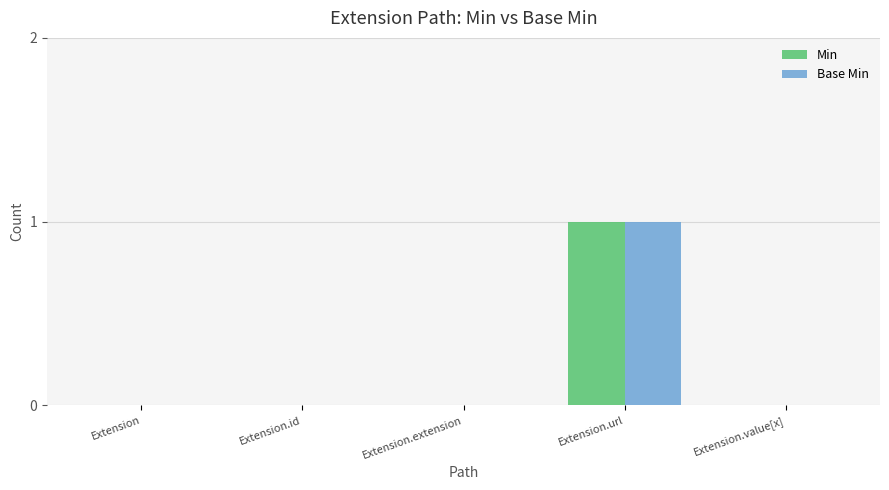

Is it true that Base Min equals 0 at Extension.extension?

True